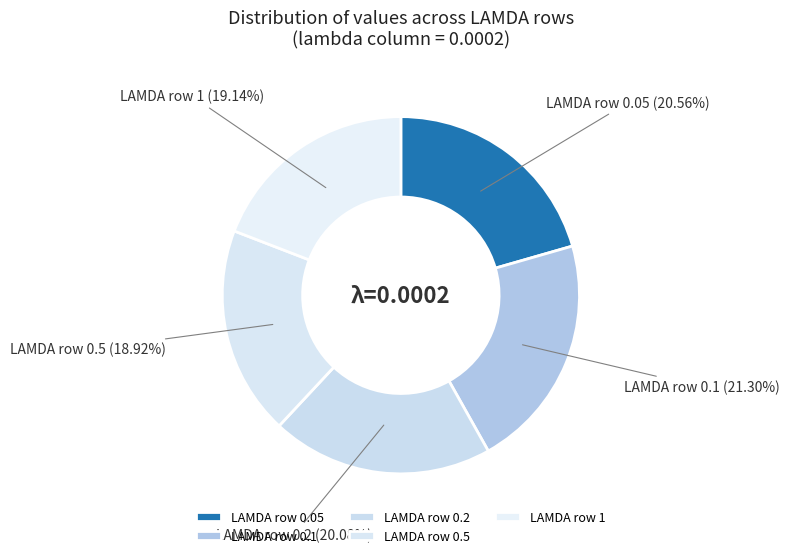

Is the sum of LAMDA row 0.1 and LAMDA row 0.05 greater than half?

No